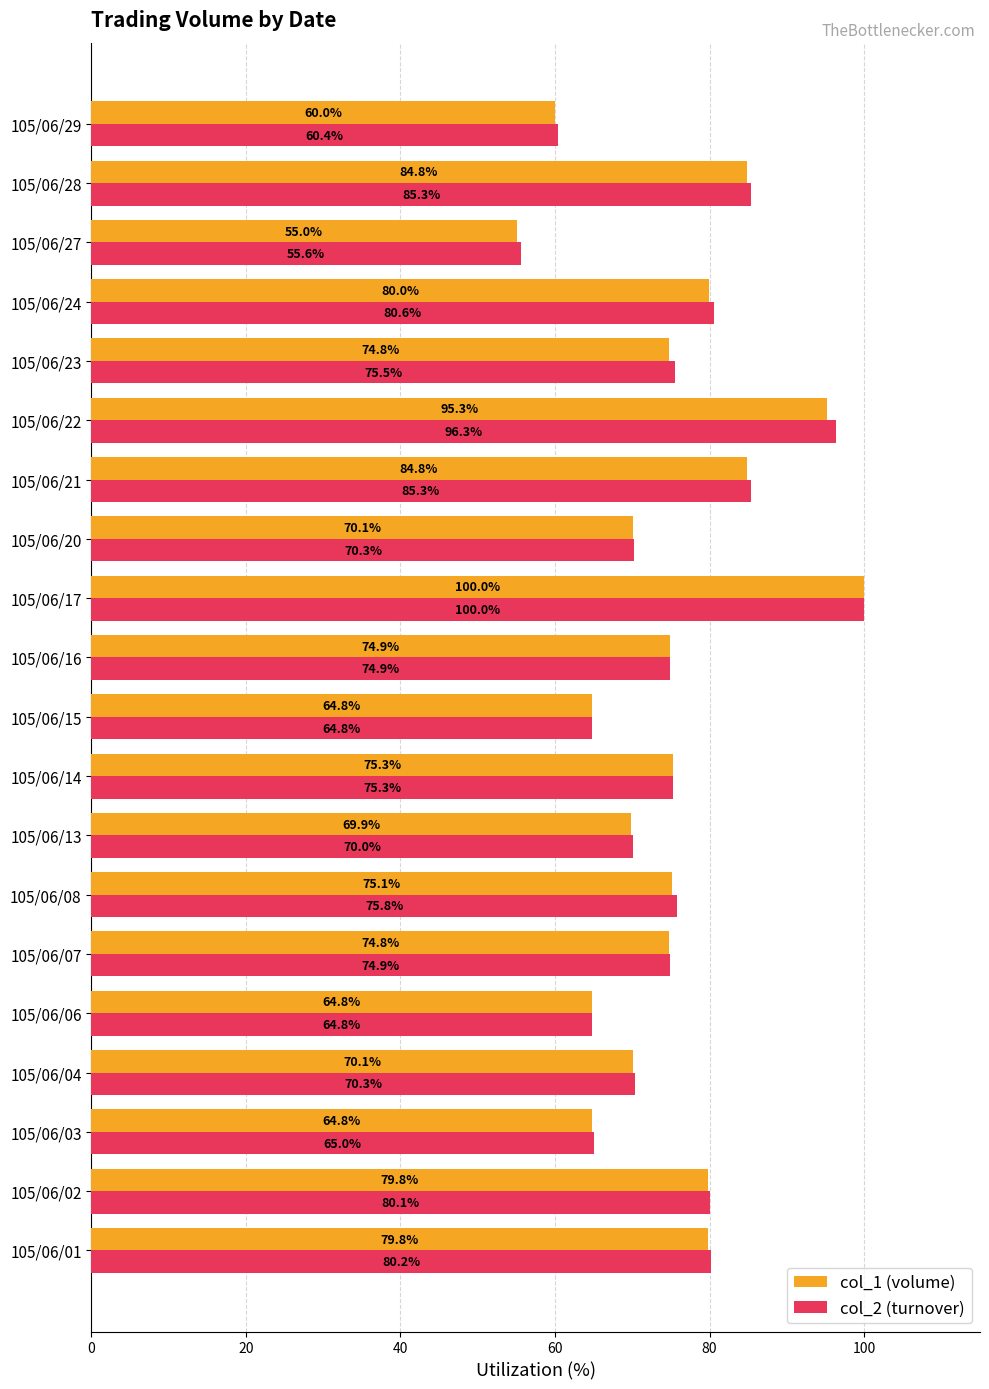

The col_2 (turnover) series shows 103.8 at 105/06/23. True or false?

False